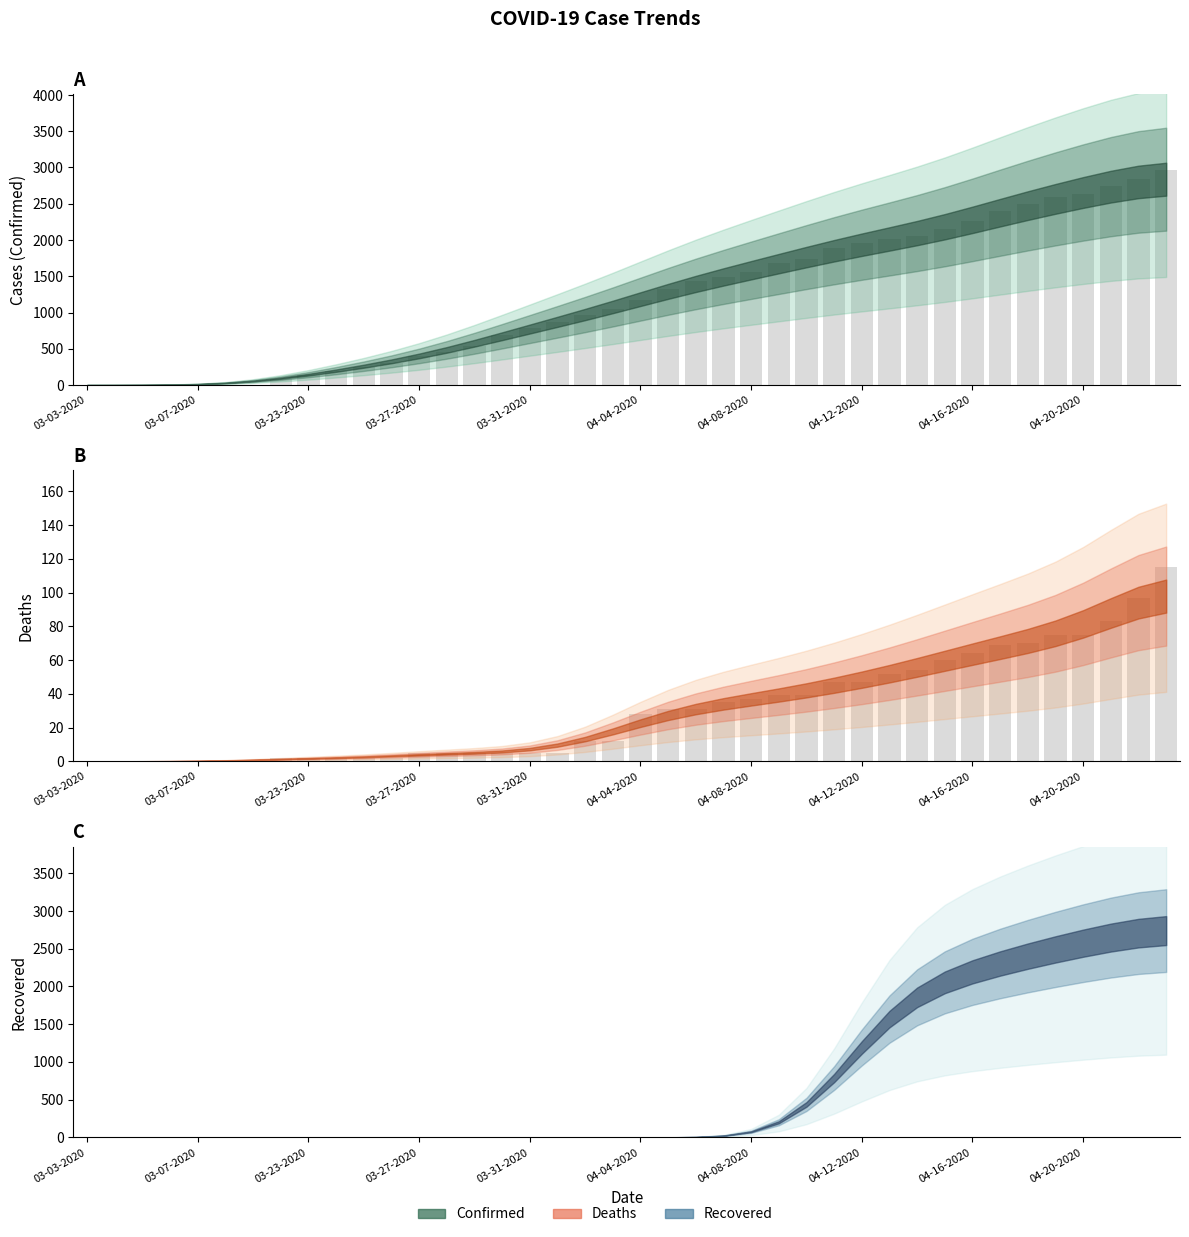

How many positive values does the Deaths series have?

33